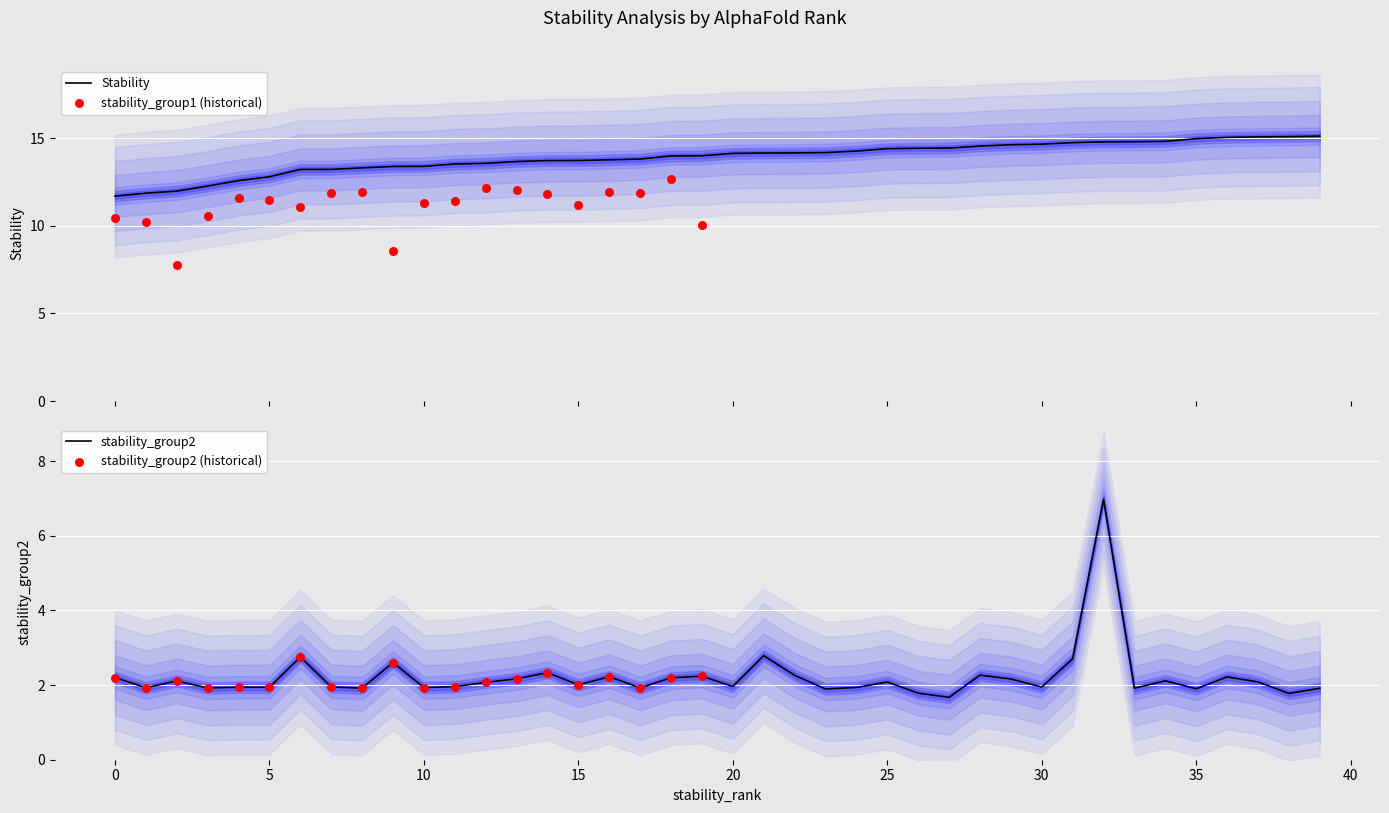

At how many categories does at least one series exceed 1?

40